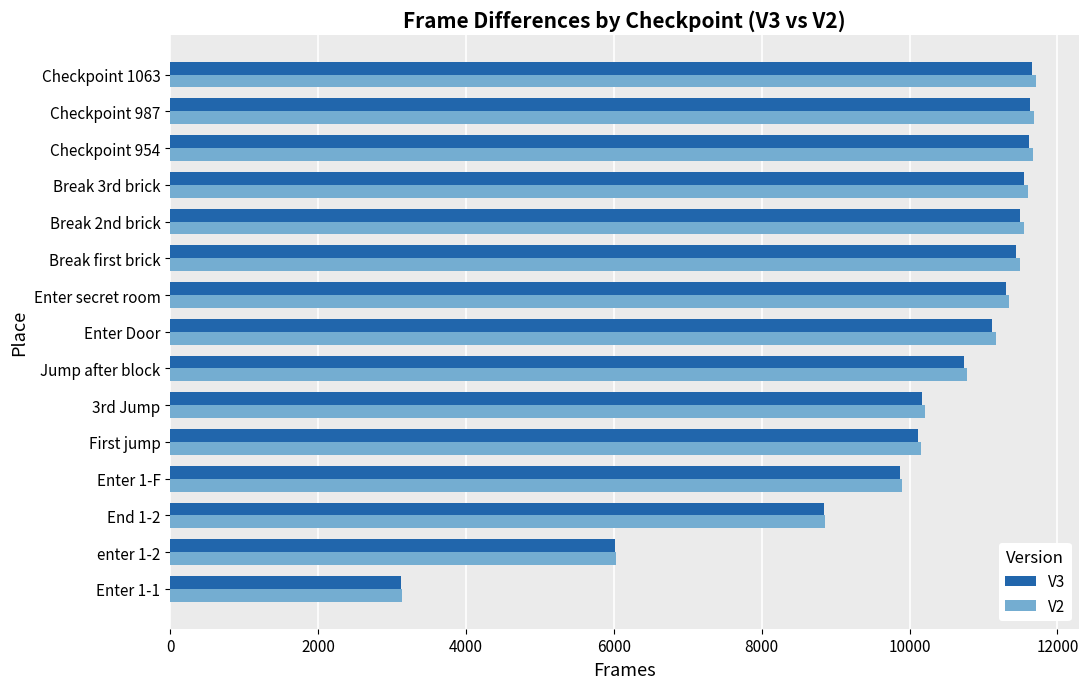

At how many categories does at least one series exceed 5687?

14